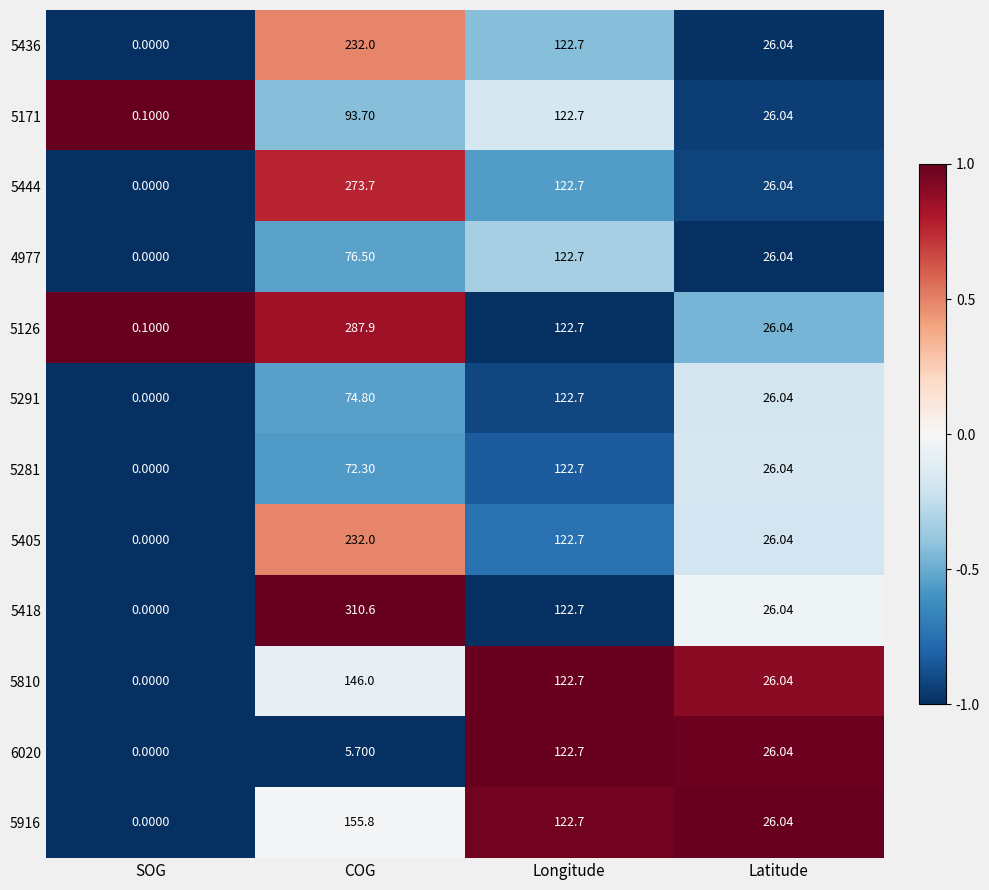

Between COG and Latitude, which series saw the biggest shift?

5418